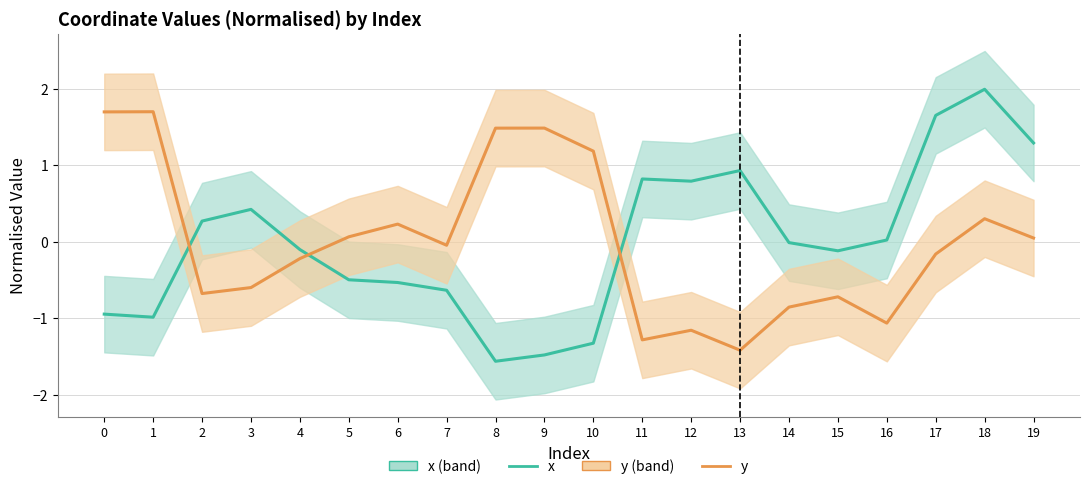

In y, how many points are lower than both neighbors (excluding endpoints)?

5